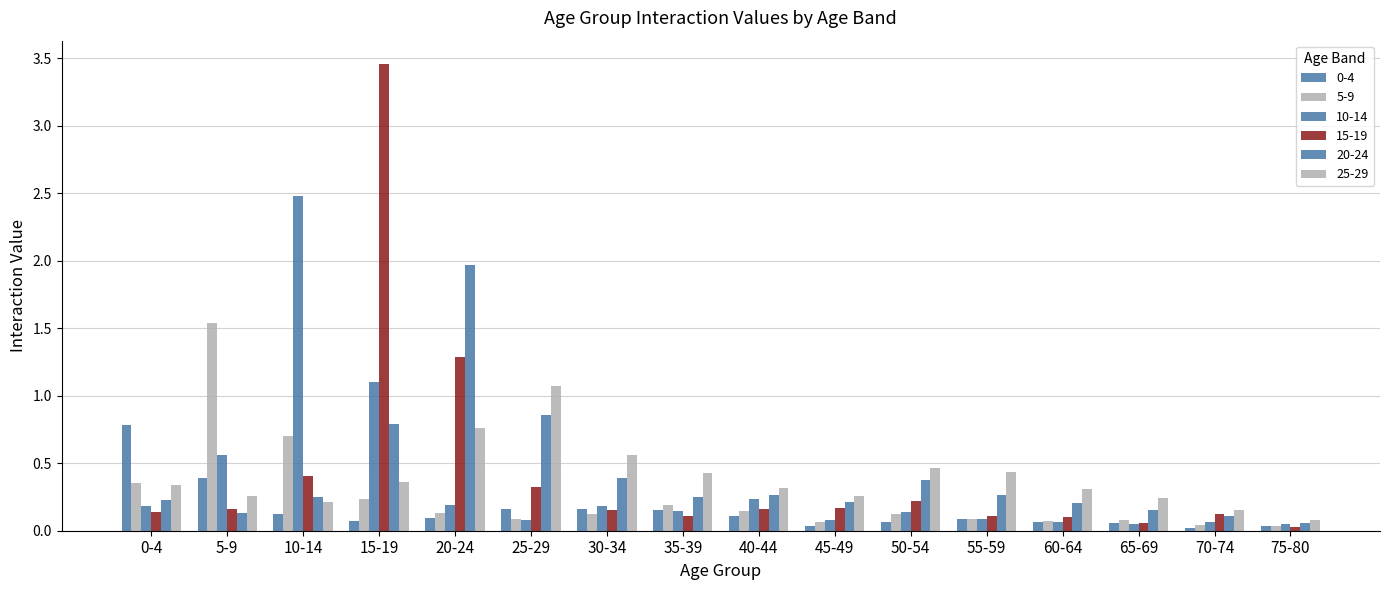

Is it true that 10-14 equals 0.1 at 65-69?

True